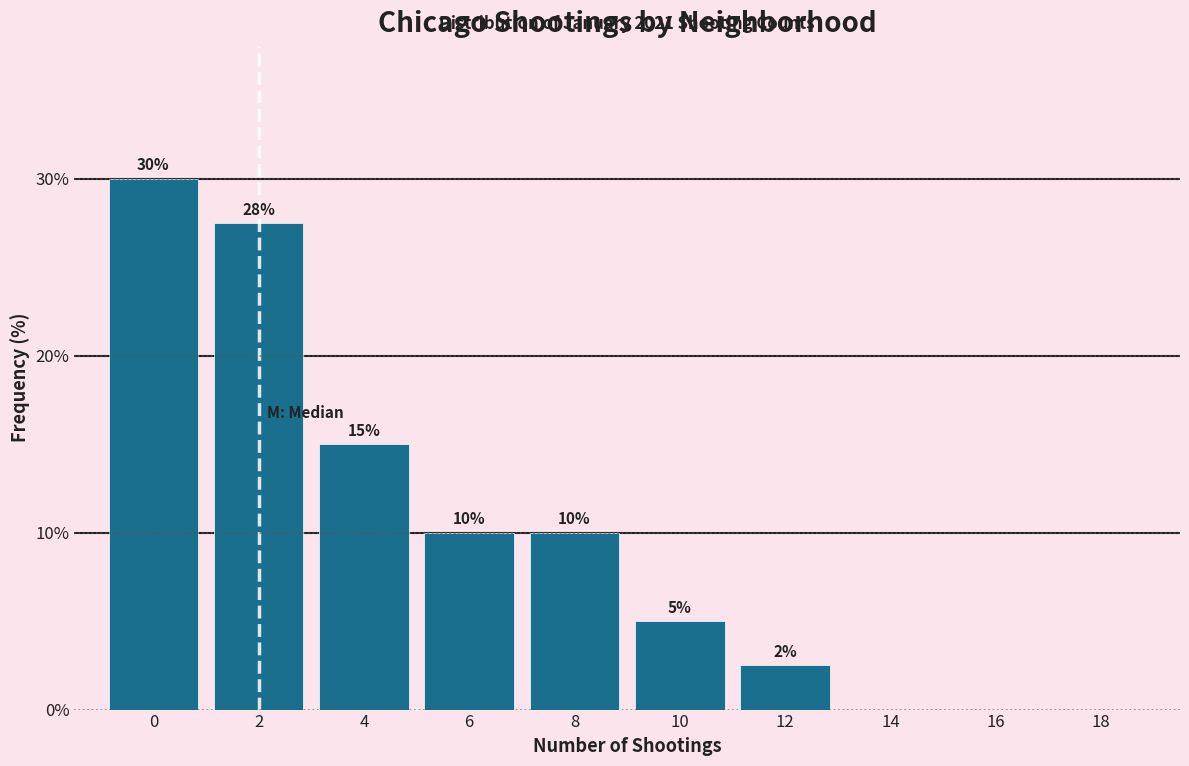

What is the sum of all values?

100.0